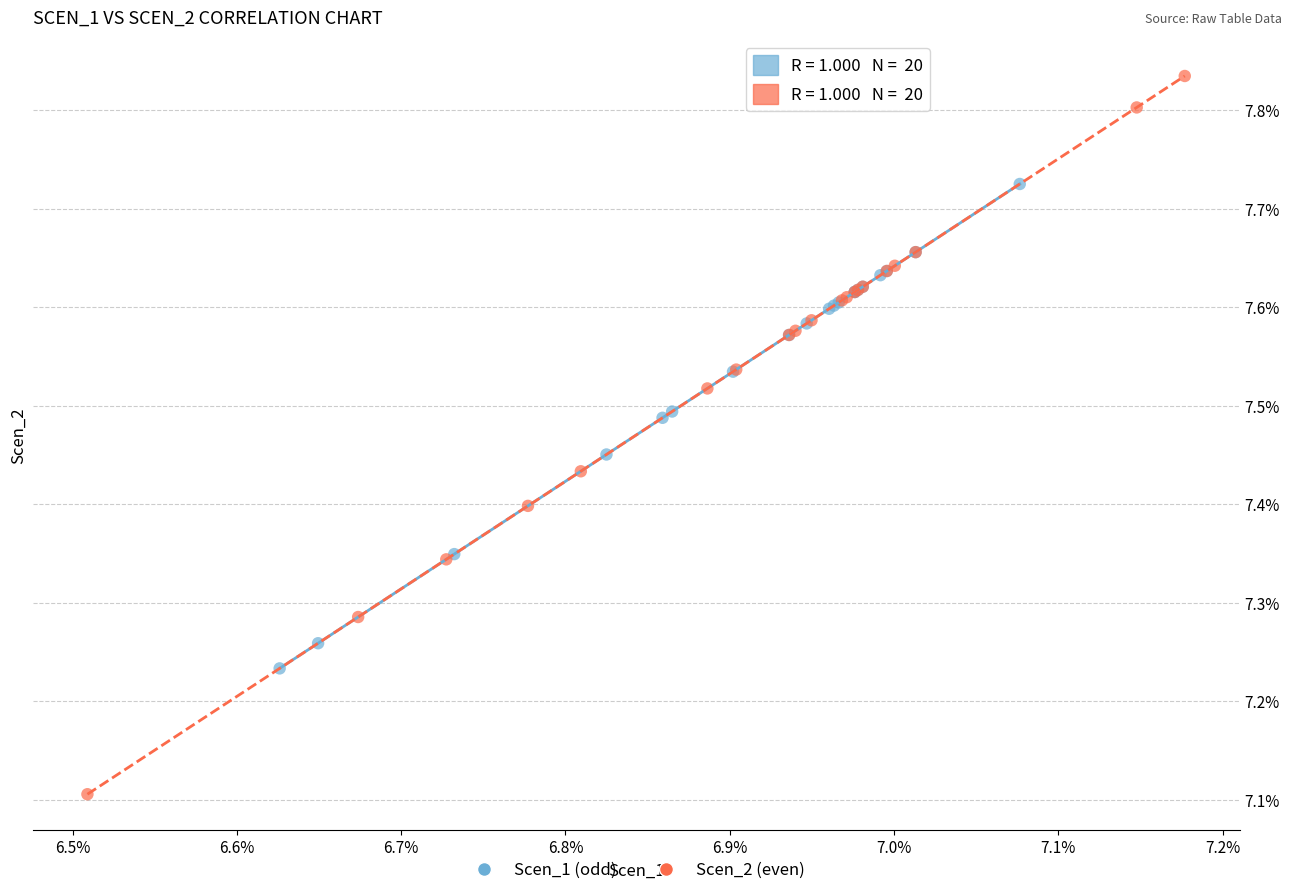

What are all the series names shown in the legend?

Scen_1 (odd), Scen_2 (even)